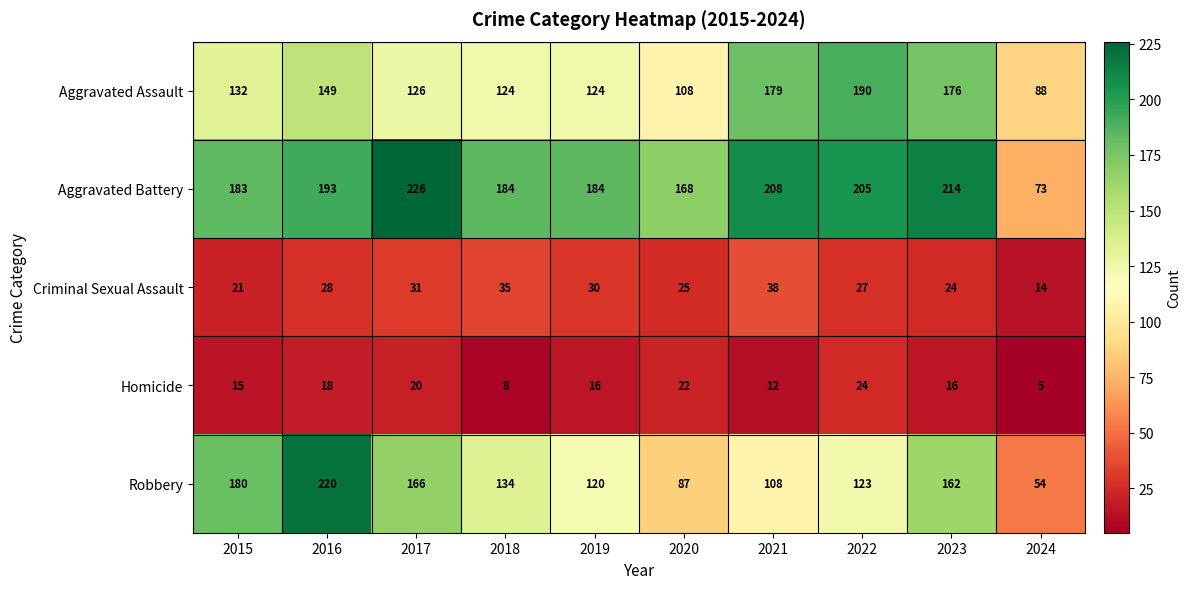

The value of Aggravated Battery at 2015 is 123. True or false?

False